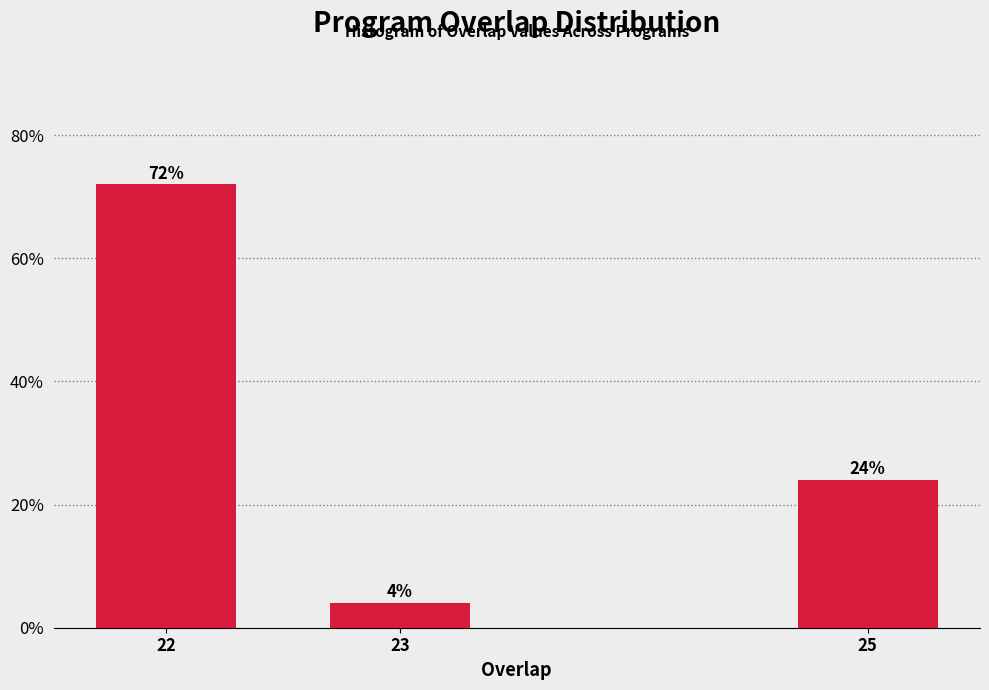

Reading left to right, what are all the values shown in this chart?

72	4	24